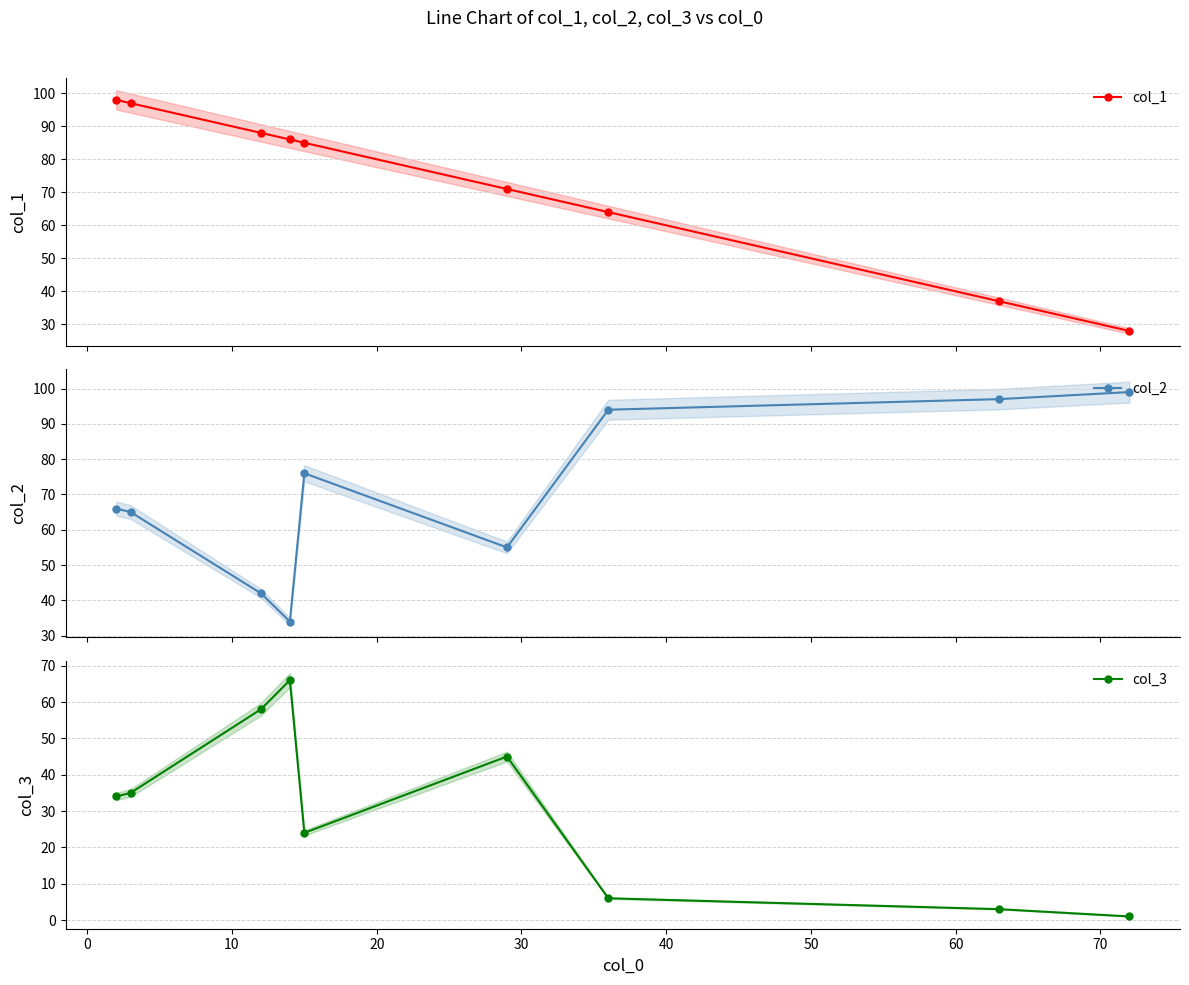

What is the sum of all col_2 values?

628